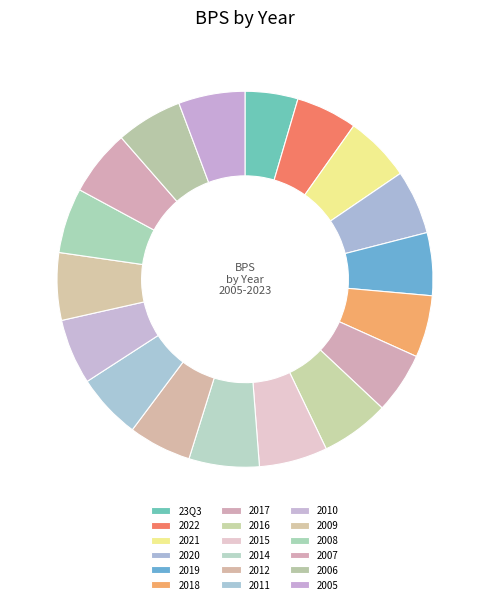

Is it true that 2014 is 15% of the pie?

False